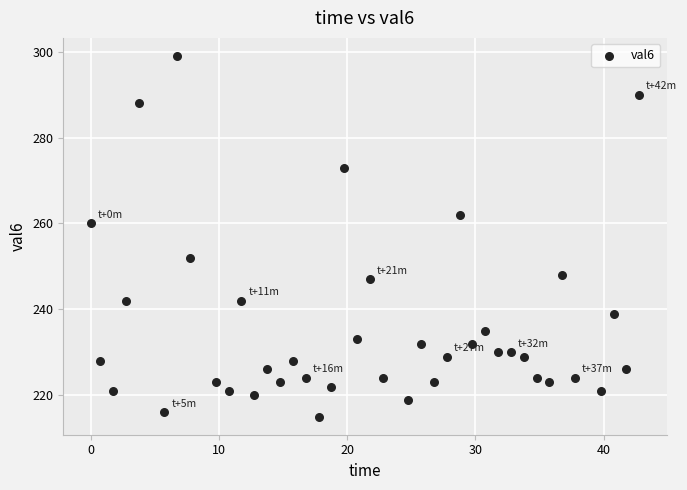

What Y value in the scatter plot is closest to 257?

260